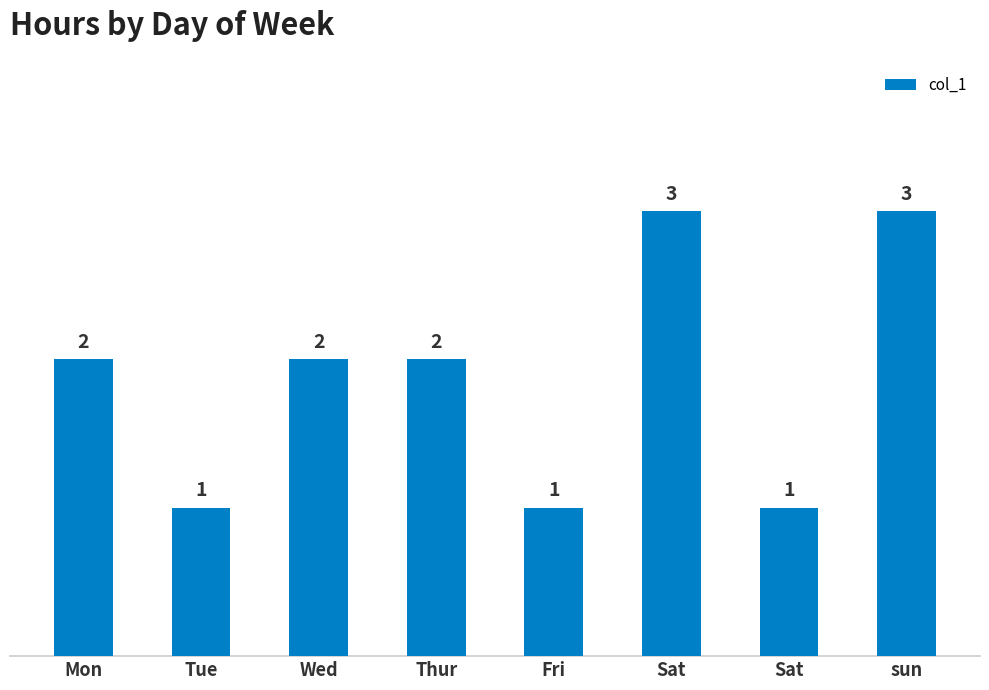

Count the number of data series in this chart.

1